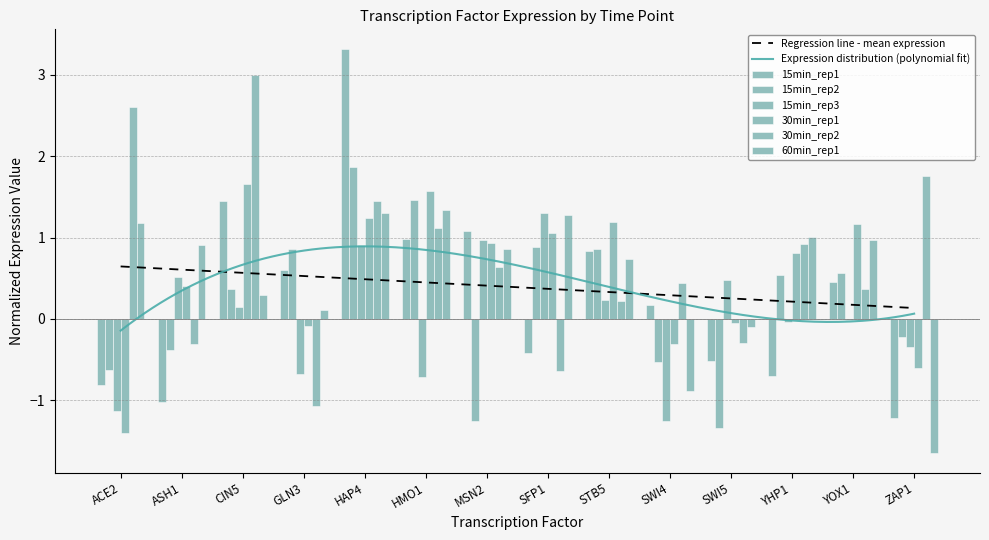

What are all the series names shown in the legend?

15min_rep1, 15min_rep2, 15min_rep3, 30min_rep1, 30min_rep2, 60min_rep1